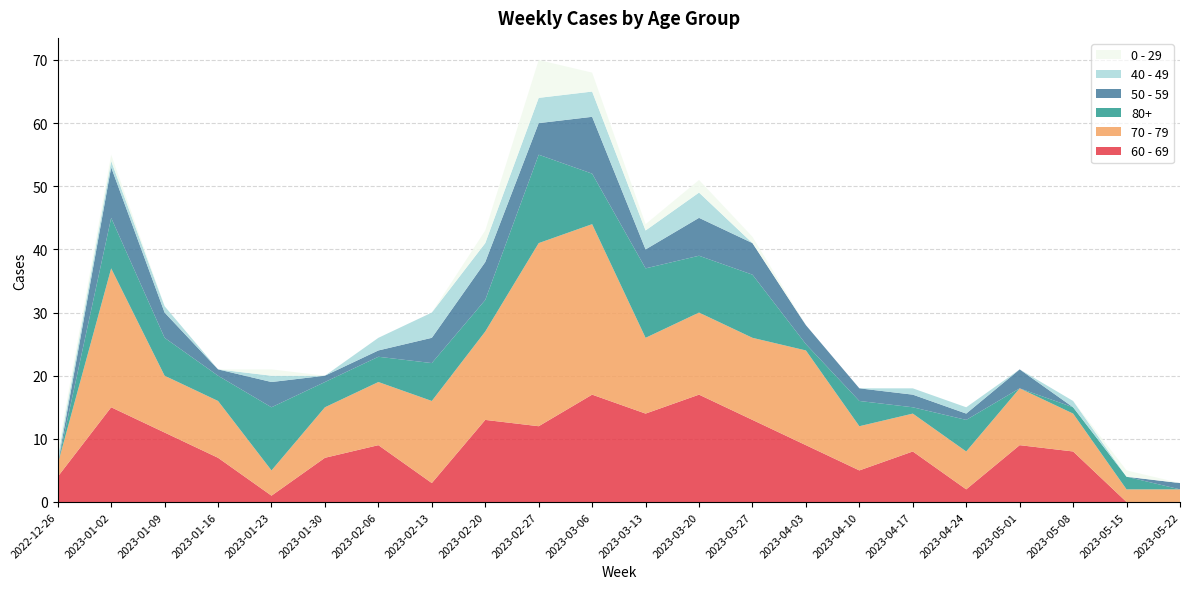

Reading left to right, extract all data points from this chart.

60 - 69: 2022-12-26=4	2023-01-02=15	2023-01-09=11	2023-01-16=7	2023-01-23=1	2023-01-30=7	2023-02-06=9	2023-02-13=3	2023-02-20=13	2023-02-27=12	2023-03-06=17	2023-03-13=14	2023-03-20=17	2023-03-27=13	2023-04-03=9	2023-04-10=5	2023-04-17=8	2023-04-24=2	2023-05-01=9	2023-05-08=8	2023-05-15=0	2023-05-22=0
70 - 79: 2022-12-26=2	2023-01-02=22	2023-01-09=9	2023-01-16=9	2023-01-23=4	2023-01-30=8	2023-02-06=10	2023-02-13=13	2023-02-20=14	2023-02-27=29	2023-03-06=27	2023-03-13=12	2023-03-20=13	2023-03-27=13	2023-04-03=15	2023-04-10=7	2023-04-17=6	2023-04-24=6	2023-05-01=9	2023-05-08=6	2023-05-15=2	2023-05-22=2
80+: 2022-12-26=0	2023-01-02=8	2023-01-09=6	2023-01-16=4	2023-01-23=10	2023-01-30=4	2023-02-06=4	2023-02-13=6	2023-02-20=5	2023-02-27=14	2023-03-06=8	2023-03-13=11	2023-03-20=9	2023-03-27=10	2023-04-03=1	2023-04-10=4	2023-04-17=1	2023-04-24=5	2023-05-01=0	2023-05-08=1	2023-05-15=2	2023-05-22=0
50 - 59: 2022-12-26=0	2023-01-02=8	2023-01-09=4	2023-01-16=1	2023-01-23=4	2023-01-30=1	2023-02-06=1	2023-02-13=4	2023-02-20=6	2023-02-27=5	2023-03-06=9	2023-03-13=3	2023-03-20=6	2023-03-27=5	2023-04-03=3	2023-04-10=2	2023-04-17=2	2023-04-24=1	2023-05-01=3	2023-05-08=0	2023-05-15=0	2023-05-22=1
40 - 49: 2022-12-26=1	2023-01-02=1	2023-01-09=1	2023-01-16=0	2023-01-23=1	2023-01-30=0	2023-02-06=2	2023-02-13=4	2023-02-20=3	2023-02-27=4	2023-03-06=4	2023-03-13=3	2023-03-20=4	2023-03-27=0	2023-04-03=0	2023-04-10=0	2023-04-17=1	2023-04-24=1	2023-05-01=0	2023-05-08=1	2023-05-15=0	2023-05-22=0
0 - 29: 2022-12-26=1	2023-01-02=1	2023-01-09=0	2023-01-16=0	2023-01-23=1	2023-01-30=0	2023-02-06=0	2023-02-13=0	2023-02-20=2	2023-02-27=6	2023-03-06=3	2023-03-13=1	2023-03-20=2	2023-03-27=1	2023-04-03=0	2023-04-10=0	2023-04-17=0	2023-04-24=0	2023-05-01=0	2023-05-08=0	2023-05-15=1	2023-05-22=0